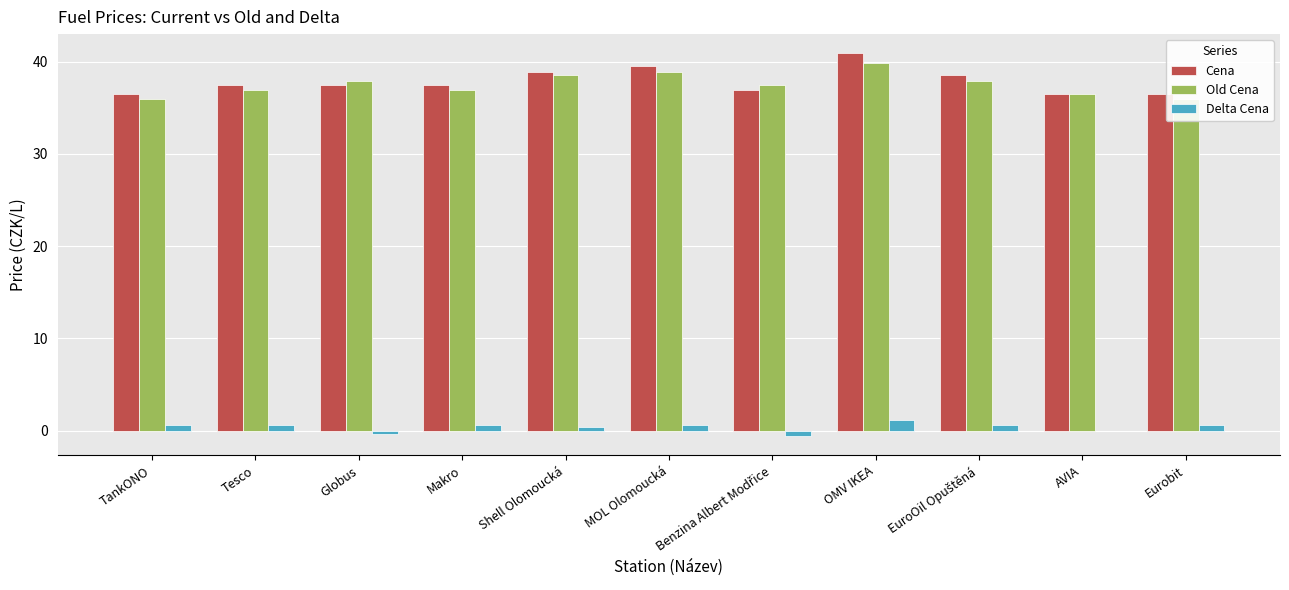

What is the difference between the second highest and minimum values in the Cena series?

3.0